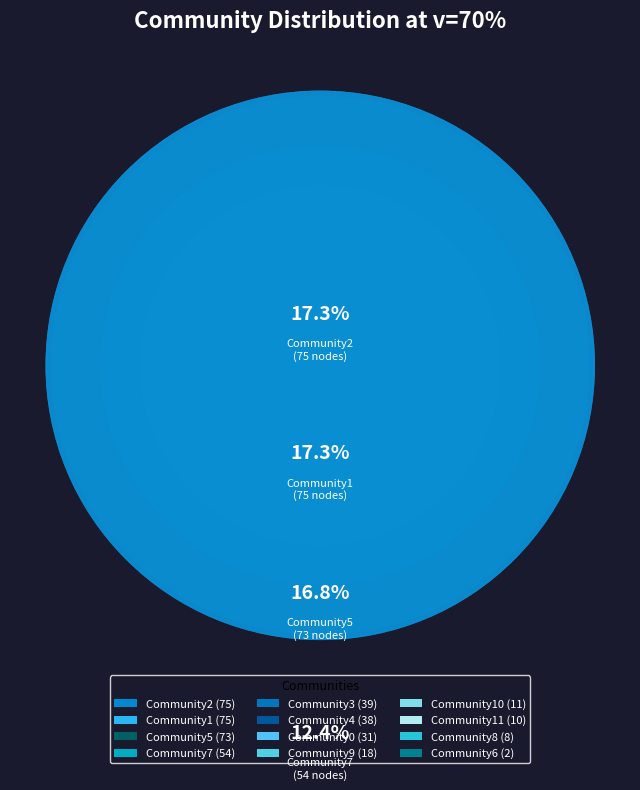

To the nearest percent, what is the difference between the largest and smallest slice percentages?

17%